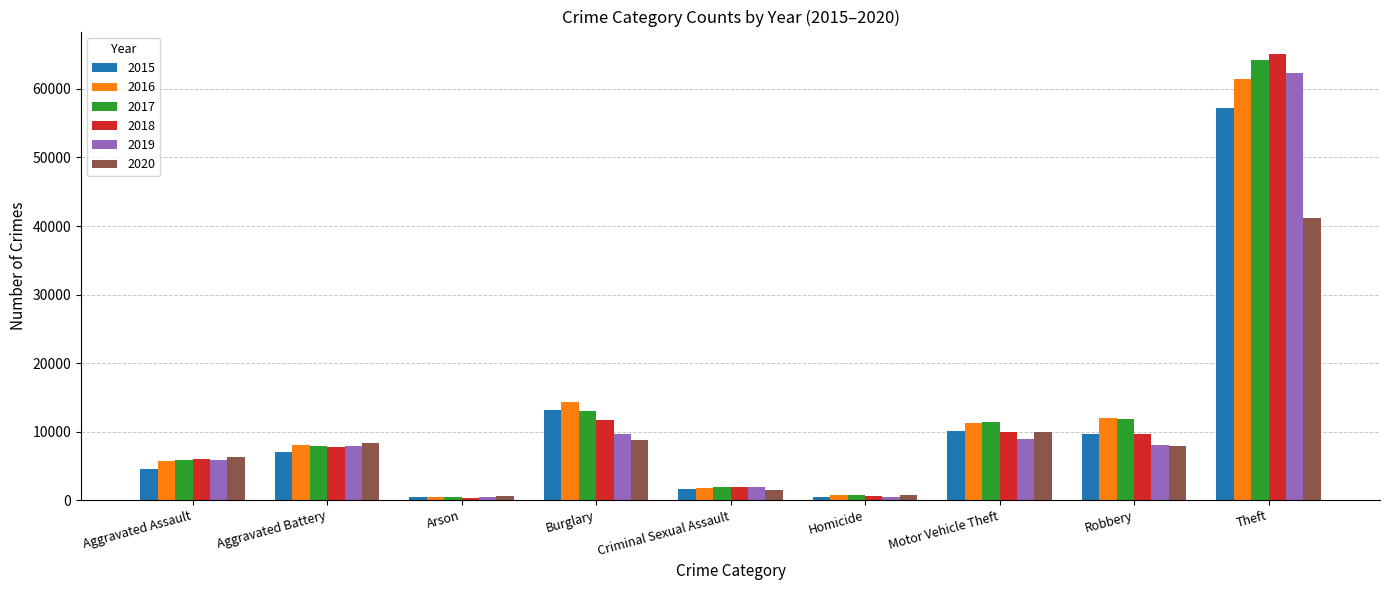

What is the total value across all series at Burglary?

70426